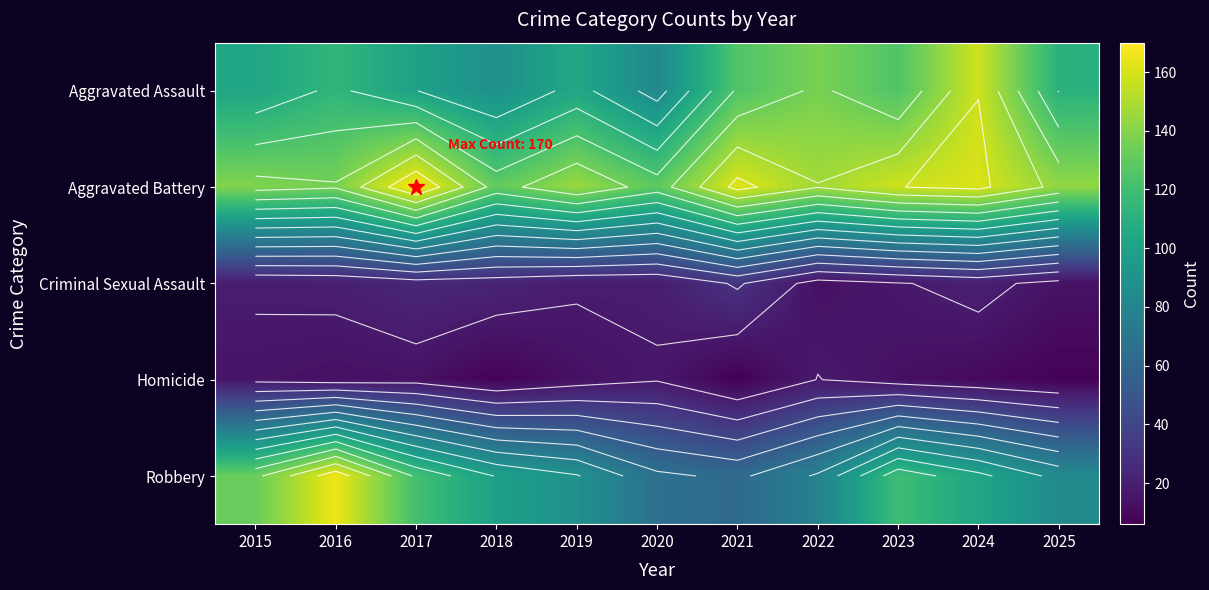

What is the highest value of the Criminal Sexual Assault series?

31